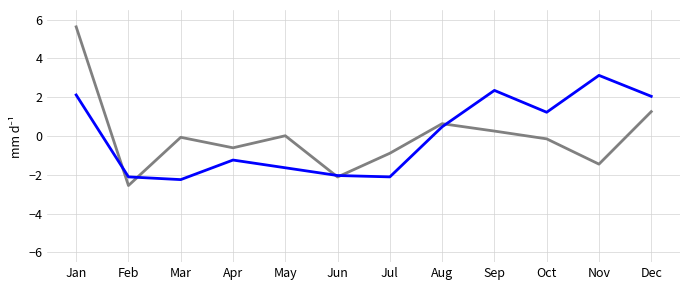

At which category is the sum across all series the highest?

Jan